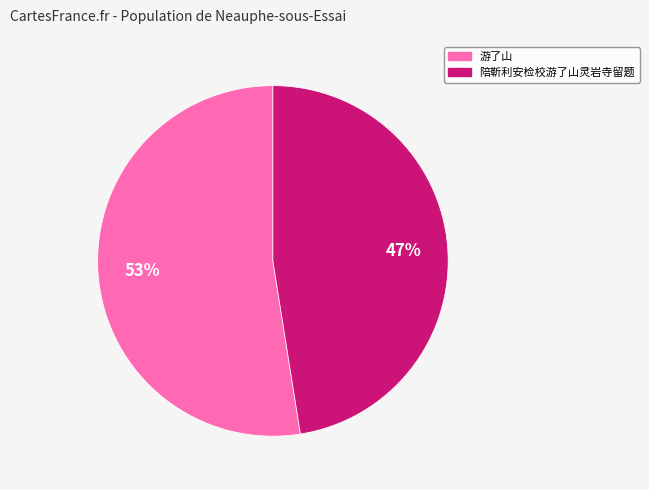

To the nearest percent, what is the average slice percentage?

50%